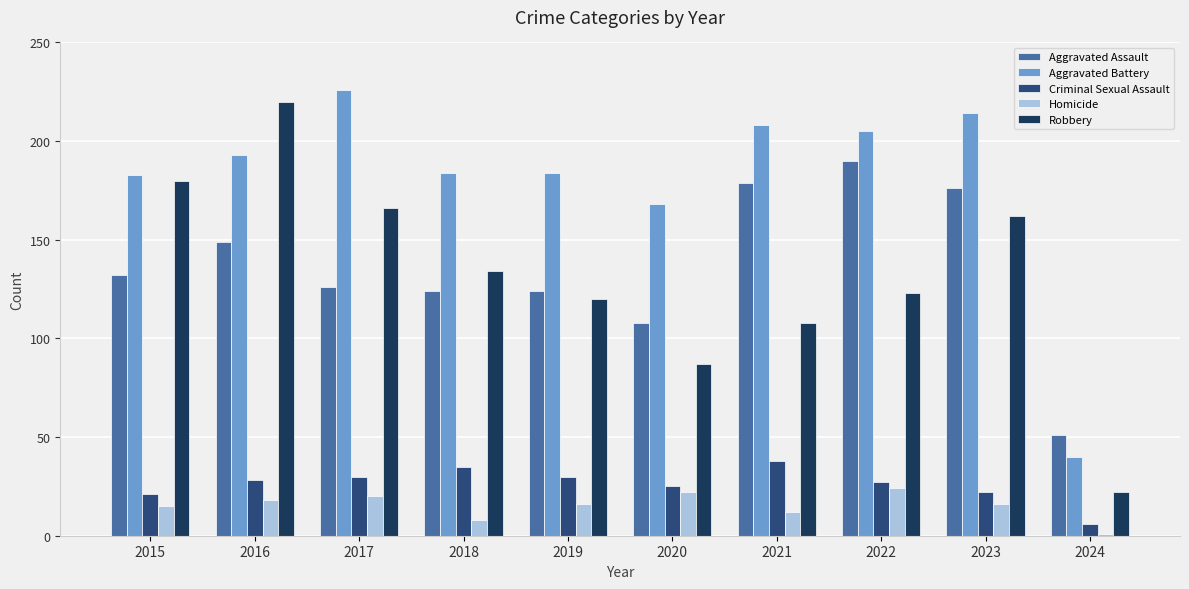

Reading right to left, transcribe all the data shown in this chart.

Aggravated Assault: 2024=51	2023=176	2022=190	2021=179	2020=108	2019=124	2018=124	2017=126	2016=149	2015=132
Aggravated Battery: 2024=40	2023=214	2022=205	2021=208	2020=168	2019=184	2018=184	2017=226	2016=193	2015=183
Criminal Sexual Assault: 2024=6	2023=22	2022=27	2021=38	2020=25	2019=30	2018=35	2017=30	2016=28	2015=21
Homicide: 2024=1	2023=16	2022=24	2021=12	2020=22	2019=16	2018=8	2017=20	2016=18	2015=15
Robbery: 2024=22	2023=162	2022=123	2021=108	2020=87	2019=120	2018=134	2017=166	2016=220	2015=180